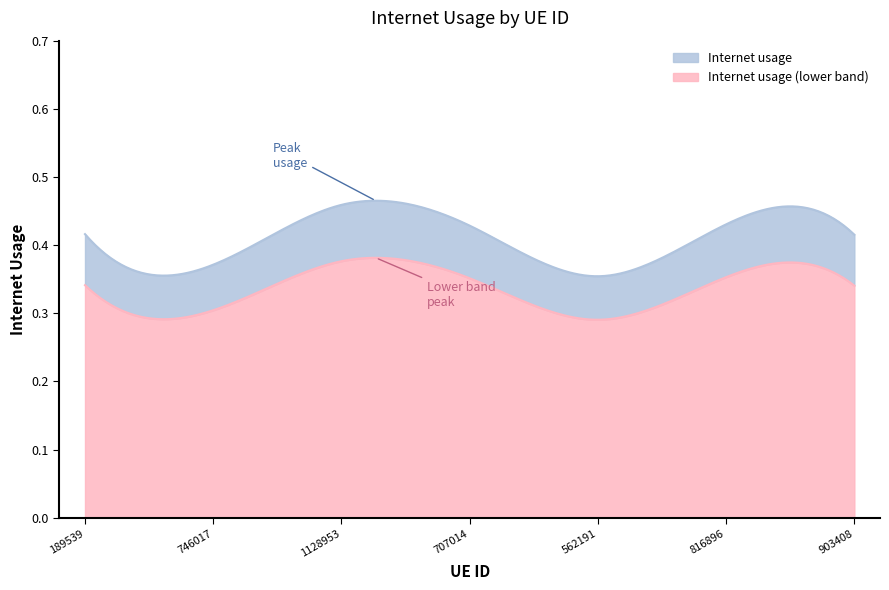

What is the label of the 4th point from the left?

707014